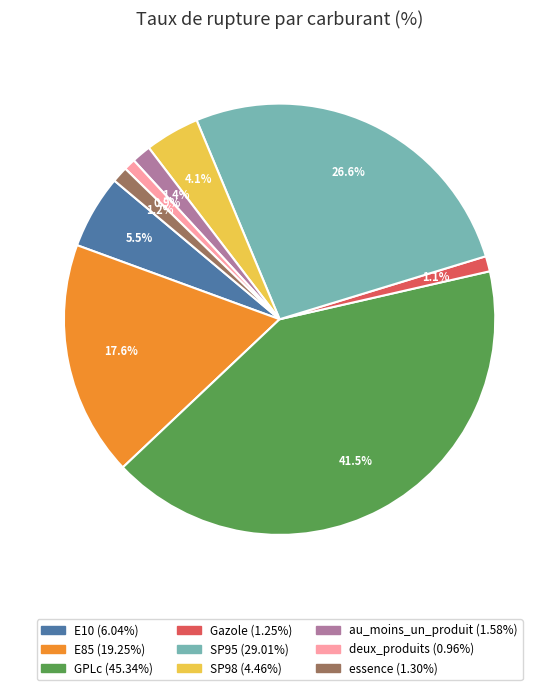

To the nearest percent, what percentage of the pie is E85?

18%